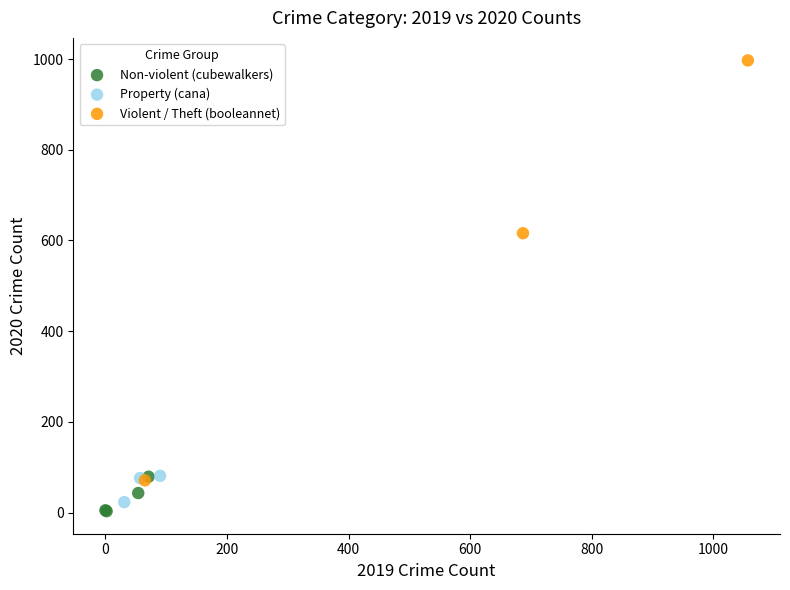

Which series has the largest Y range (max minus min)?

Violent / Theft (booleannet)